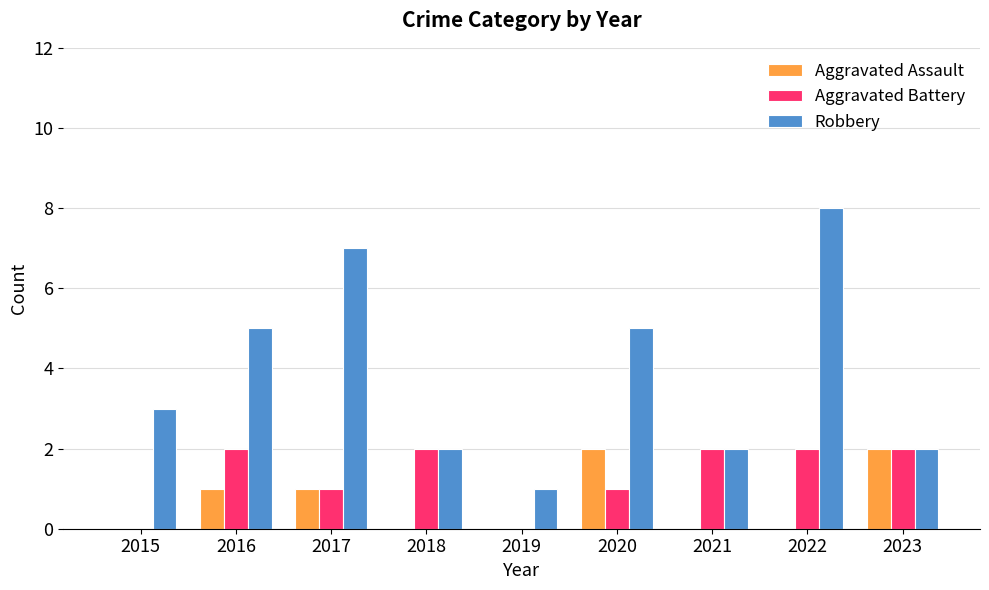

What is the average value of the Aggravated Battery series?

1